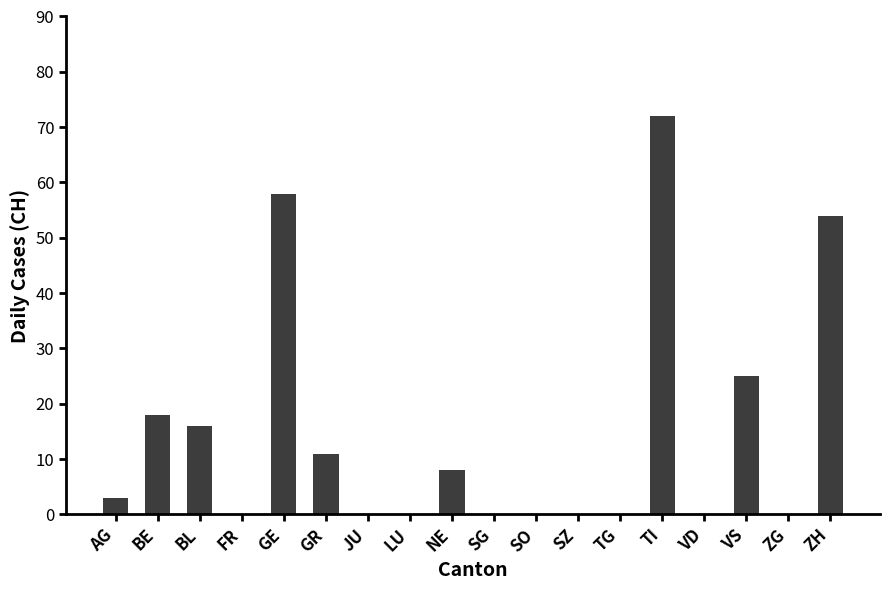

What is the sum of all values?

265